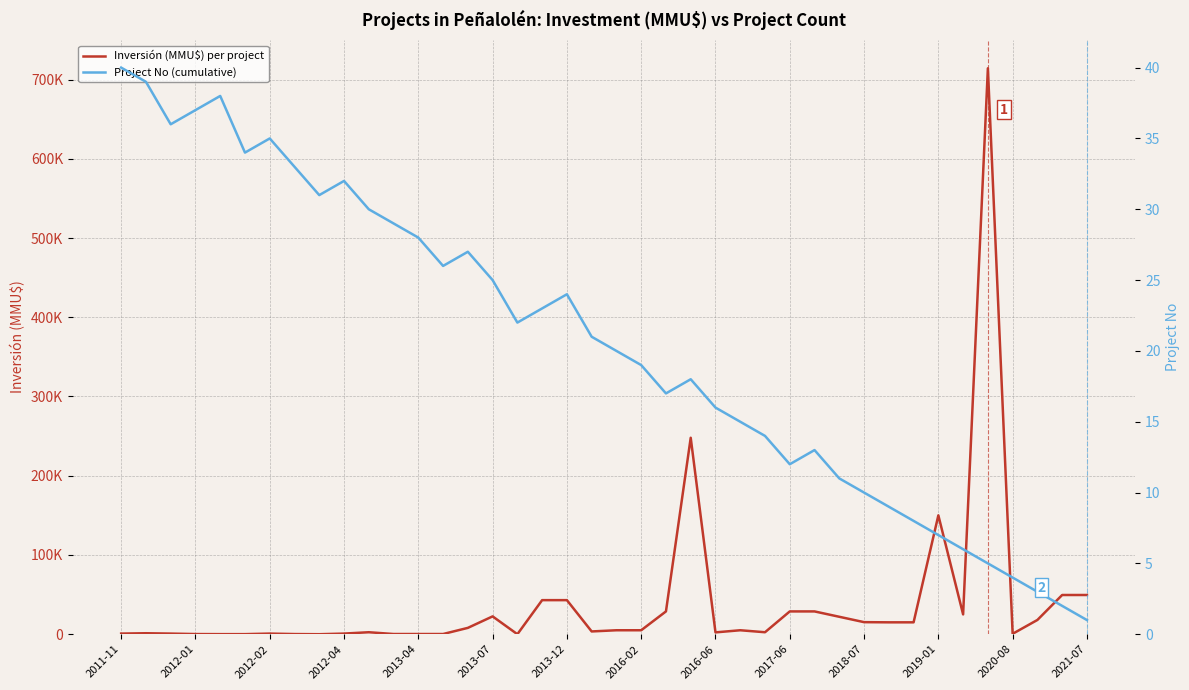

True or false: Inversión (MMU$) per project has a value of 82354 at 38.

False